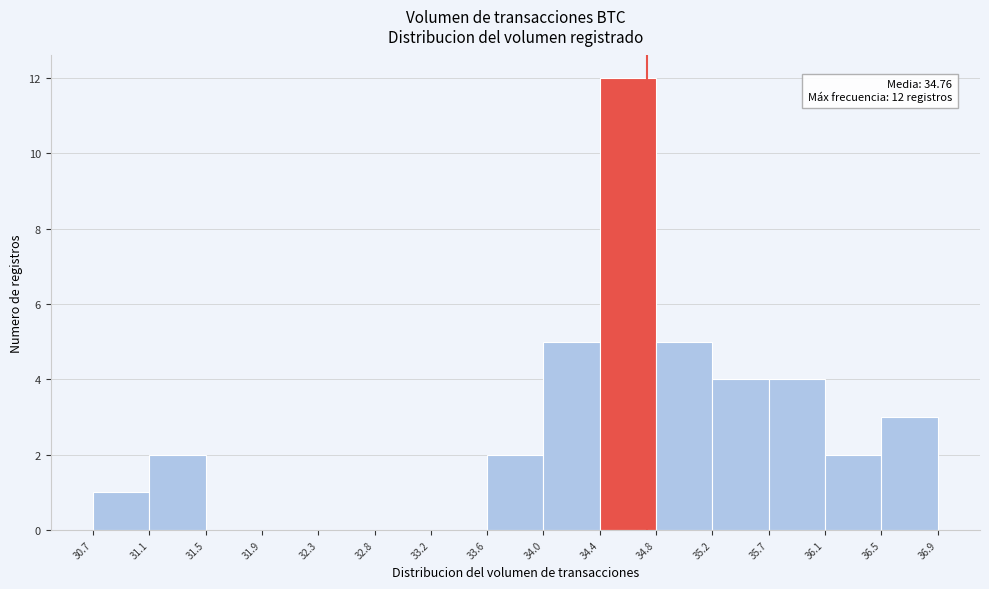

Which range on the x-axis has the tallest bar?

34.4 to 34.8